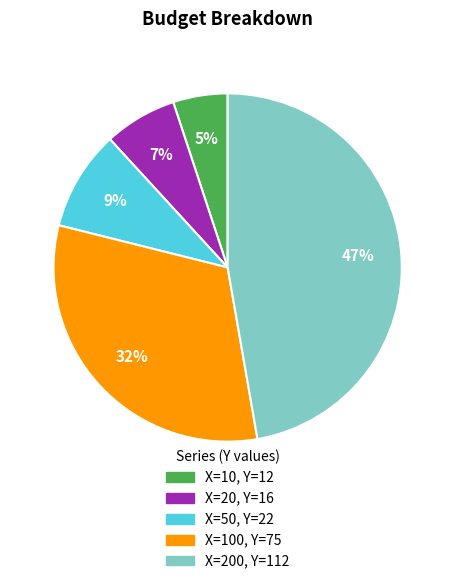

To the nearest percent, what is the average slice percentage?

20%